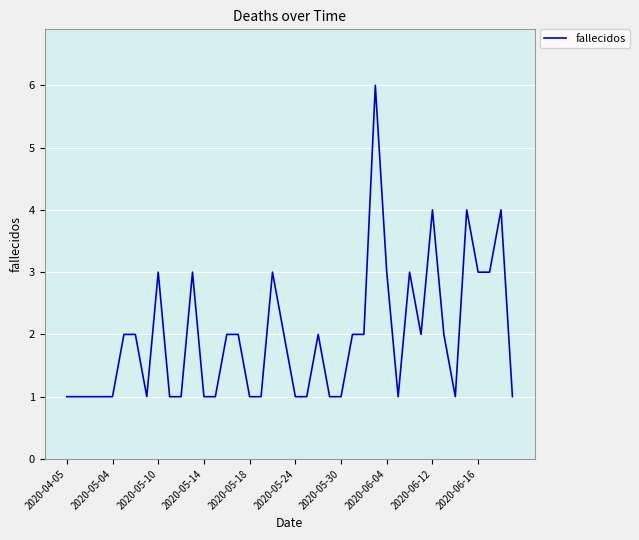

What is the sum of all values?

78